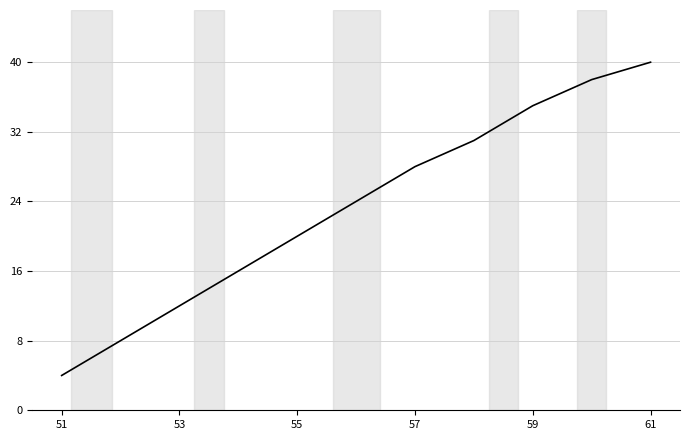

What is the greatest value displayed?

40